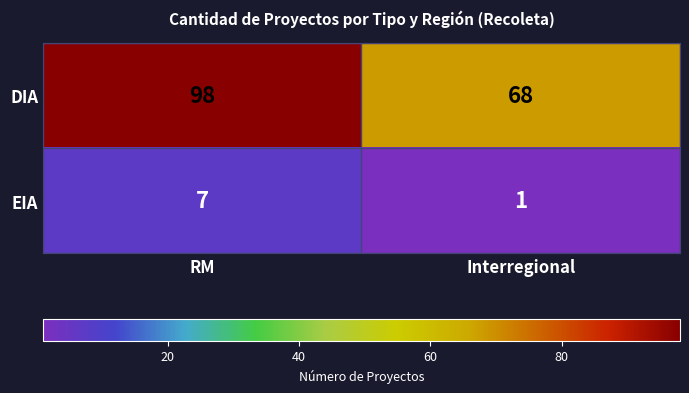

Reading right to left, extract all data points from this chart.

DIA: Interregional=68	RM=98
EIA: Interregional=1	RM=7